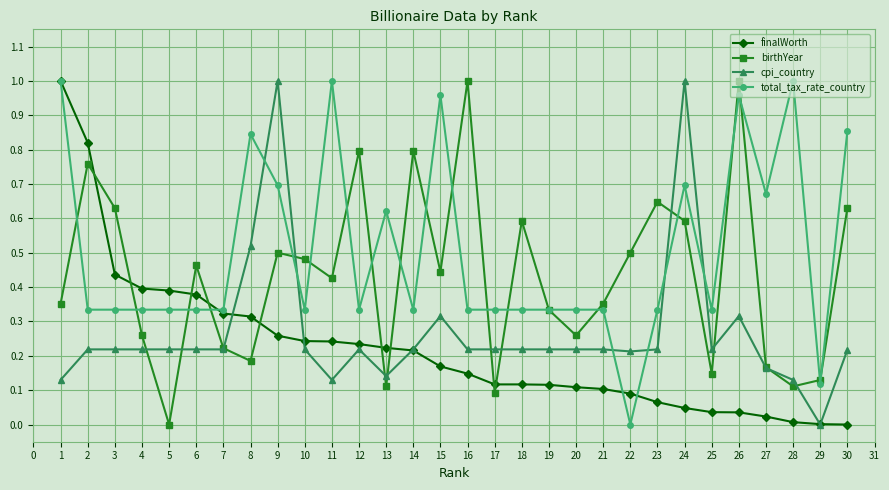

Which category has the lowest value in the cpi_country series?

29